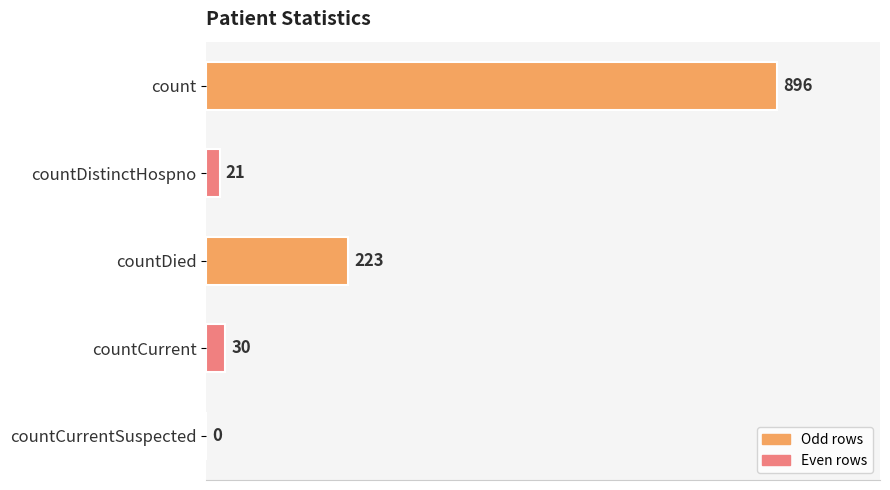

Which has a higher value, countCurrent or countDistinctHospno?

countCurrent